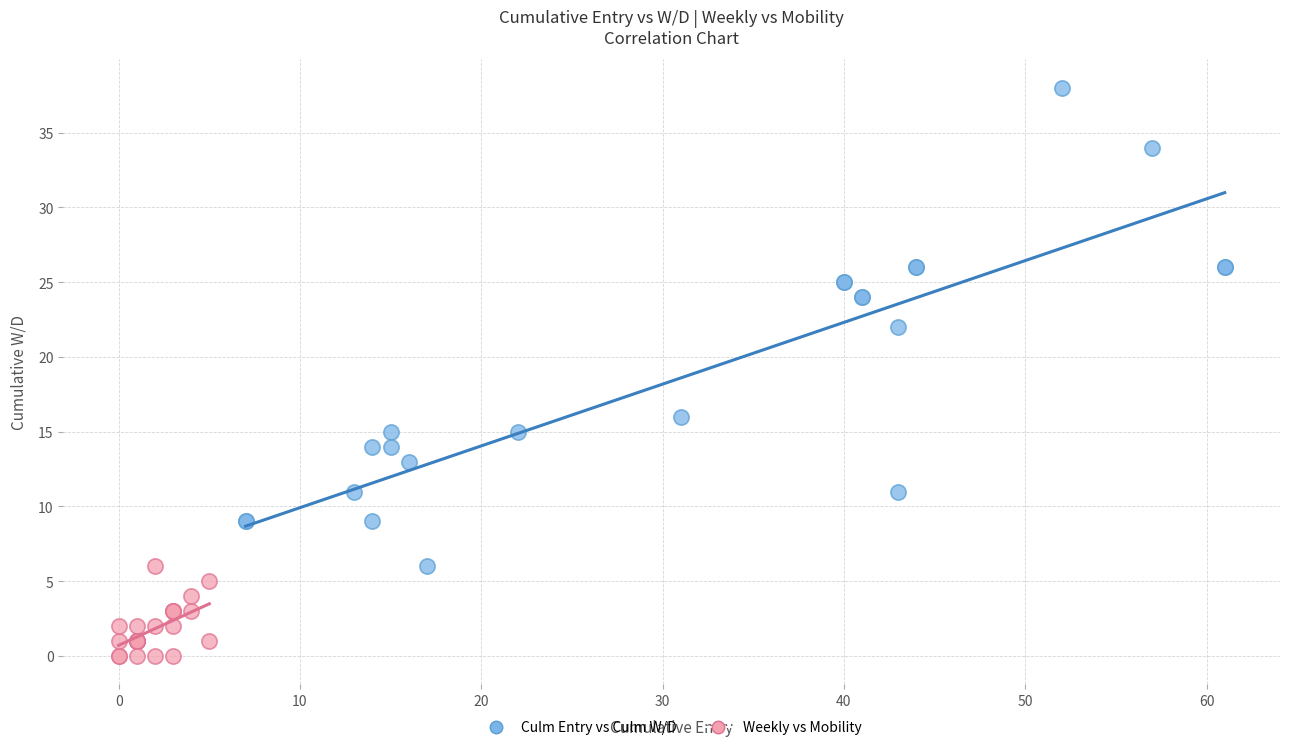

What are all the series names shown in the legend?

Culm Entry vs Culm W/D, Weekly vs Mobility